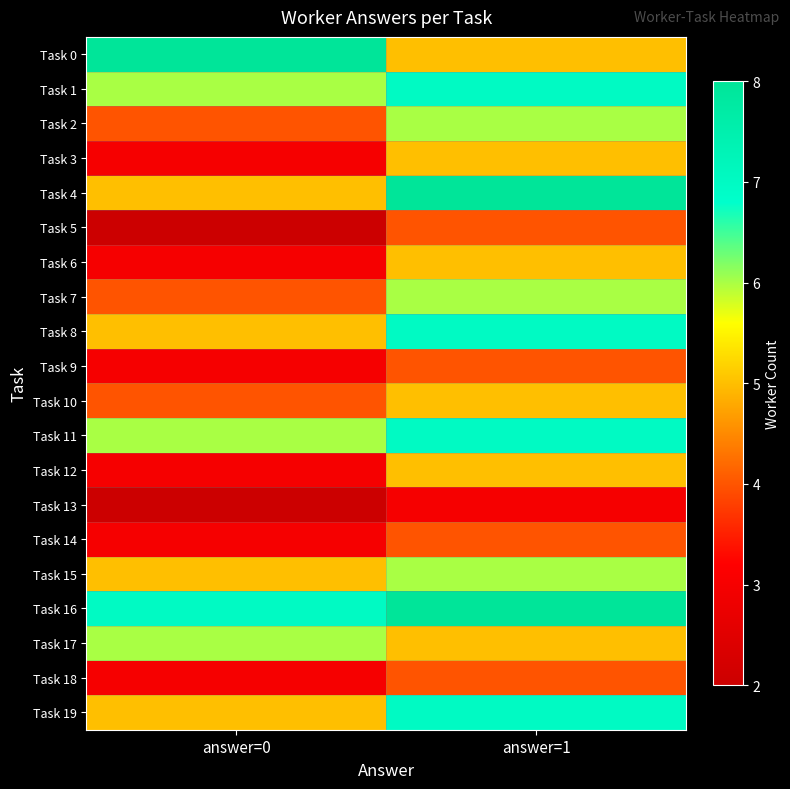

Reading left to right, transcribe all the data shown in this chart.

Task 0: answer=0=8	answer=1=5
Task 1: answer=0=6	answer=1=7
Task 2: answer=0=4	answer=1=6
Task 3: answer=0=3	answer=1=5
Task 4: answer=0=5	answer=1=8
Task 5: answer=0=2	answer=1=4
Task 6: answer=0=3	answer=1=5
Task 7: answer=0=4	answer=1=6
Task 8: answer=0=5	answer=1=7
Task 9: answer=0=3	answer=1=4
Task 10: answer=0=4	answer=1=5
Task 11: answer=0=6	answer=1=7
Task 12: answer=0=3	answer=1=5
Task 13: answer=0=2	answer=1=3
Task 14: answer=0=3	answer=1=4
Task 15: answer=0=5	answer=1=6
Task 16: answer=0=7	answer=1=8
Task 17: answer=0=6	answer=1=5
Task 18: answer=0=3	answer=1=4
Task 19: answer=0=5	answer=1=7